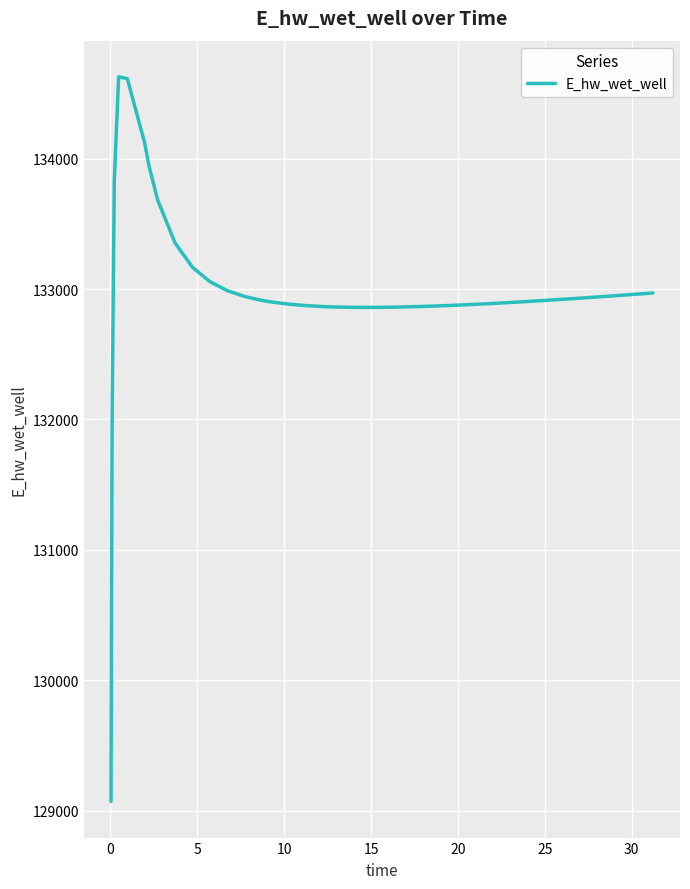

What is the minimum value shown in the chart?

129070.3